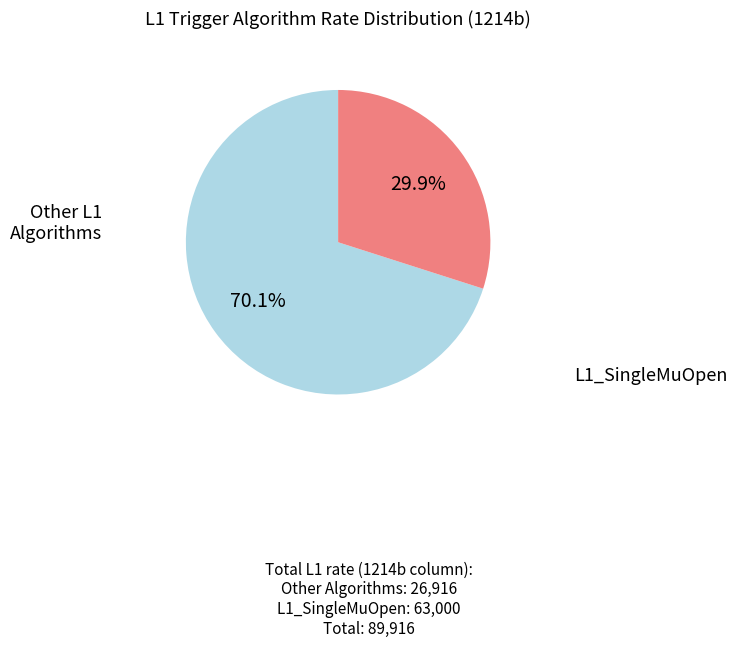

Is there any slice that represents more than half of the pie?

Yes